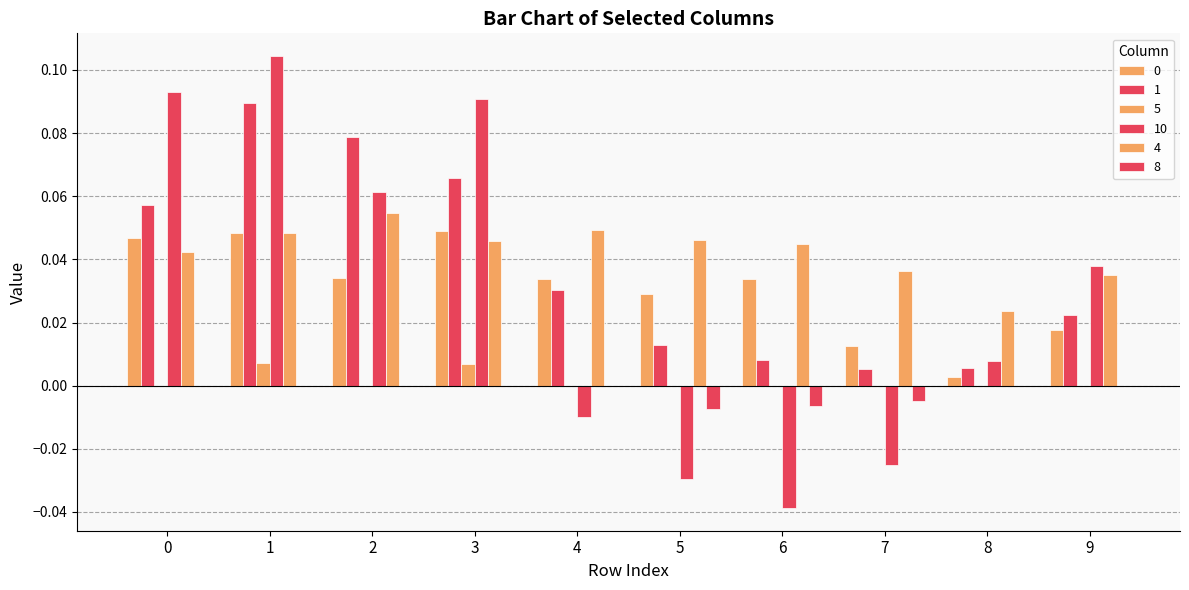

Does the chart contain stacked bars?

No